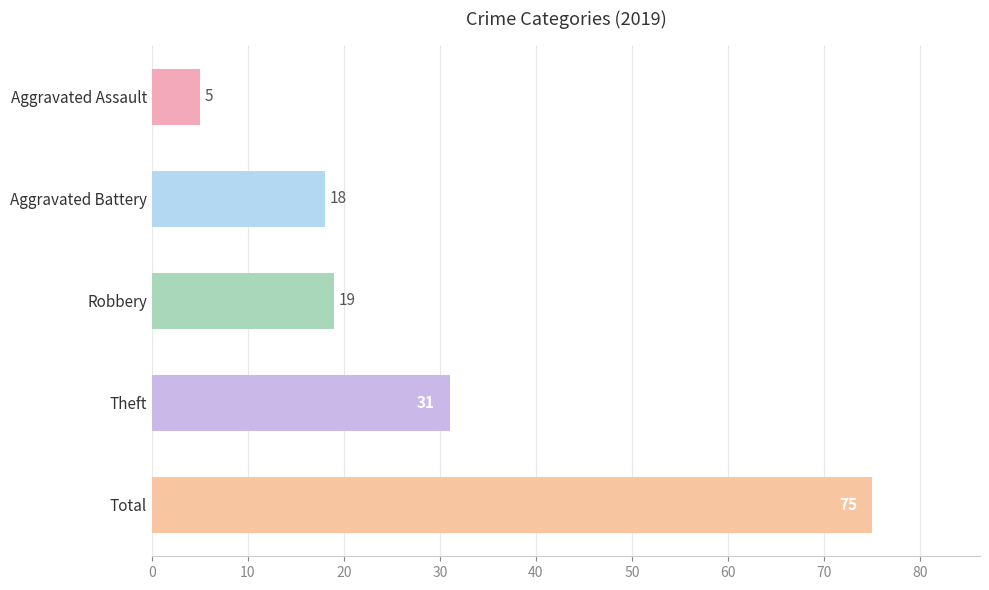

What is the label of the 4th bar from the bottom?

Aggravated Battery